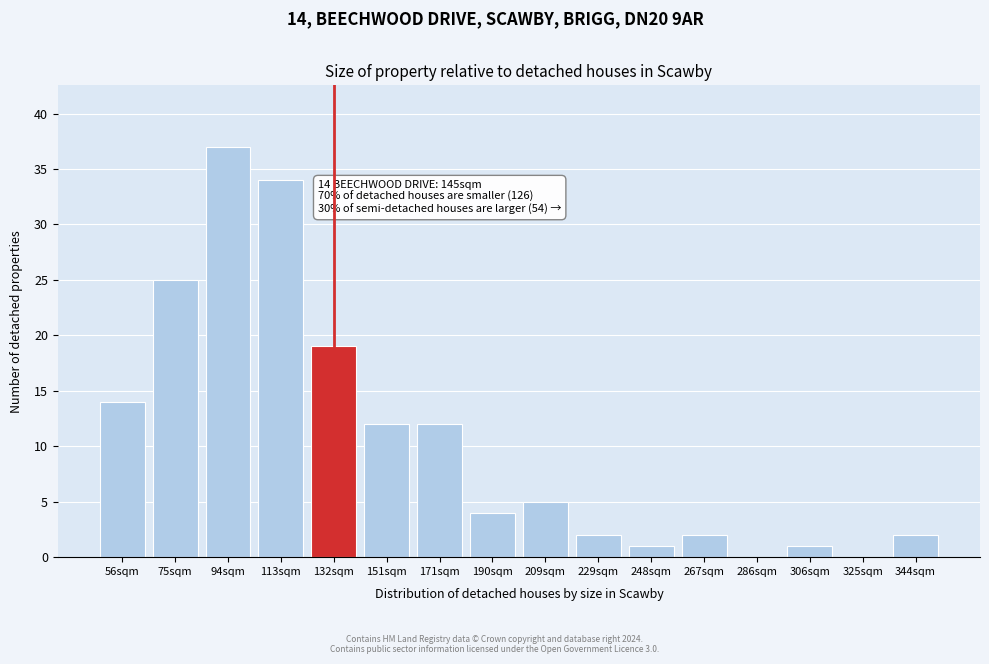

Reading left to right, what are all the values shown in this chart?

56sqm=14	75sqm=25	94sqm=37	113sqm=34	132sqm=19	151sqm=12	171sqm=12	190sqm=4	209sqm=5	229sqm=2	248sqm=1	267sqm=2	286sqm=0	306sqm=1	325sqm=0	344sqm=2